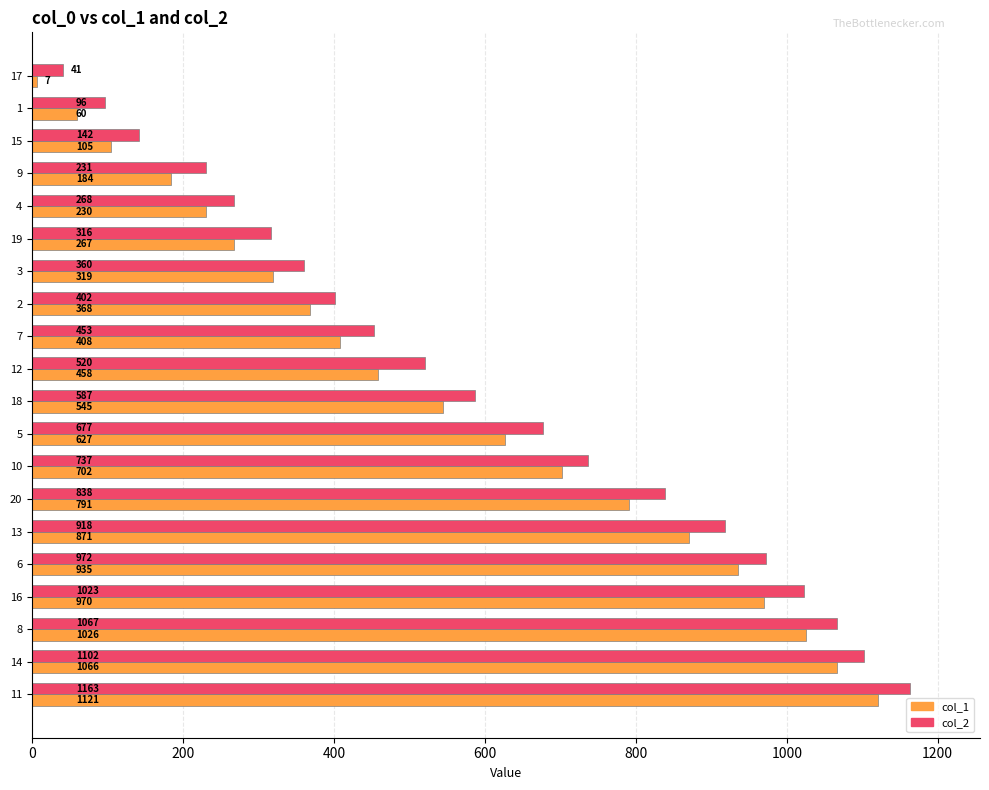

Count the number of categories in the chart.

20